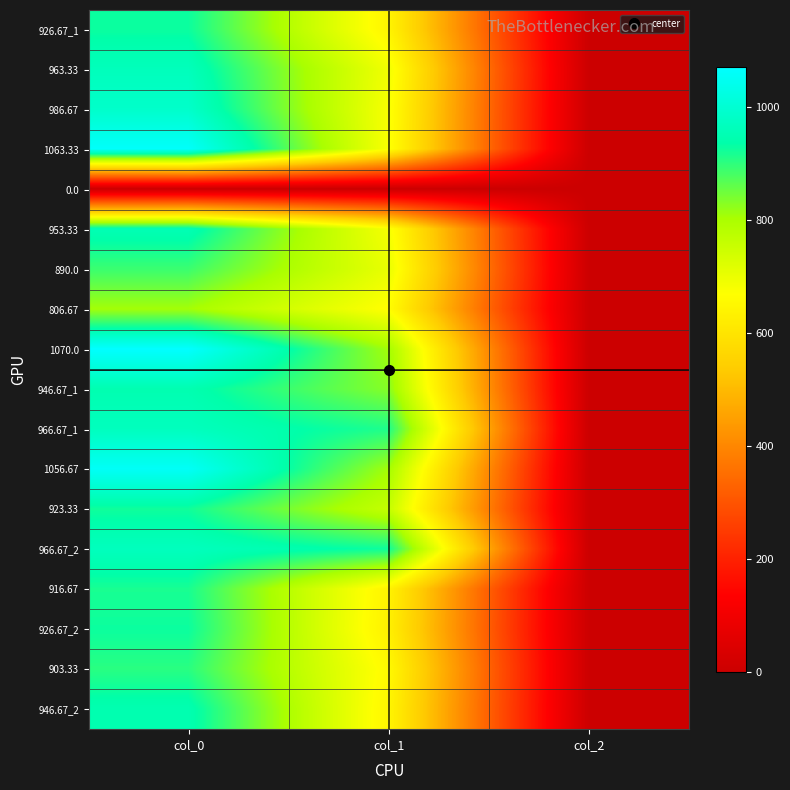

List the series in order of their peak value, highest first.

1070.0, 1063.33, 1056.67, 986.67, 966.67_1, 966.67_2, 963.33, 953.33, 946.67_1, 946.67_2, 926.67_1, 926.67_2, 923.33, 916.67, 903.33, 890.0, 806.67, 0.0